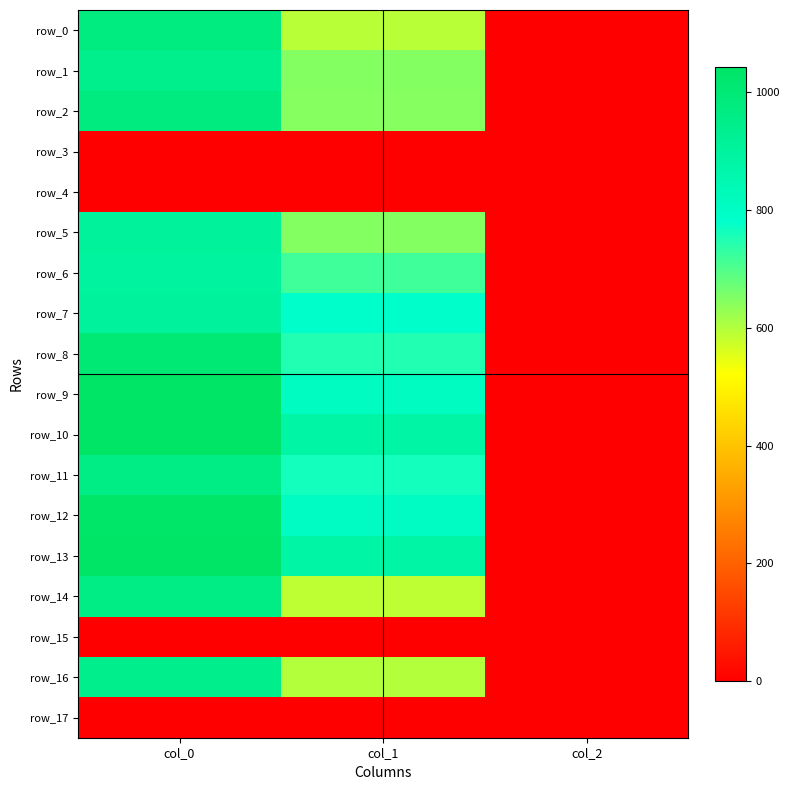

At which category does the chart reach its peak across all series?

col_0